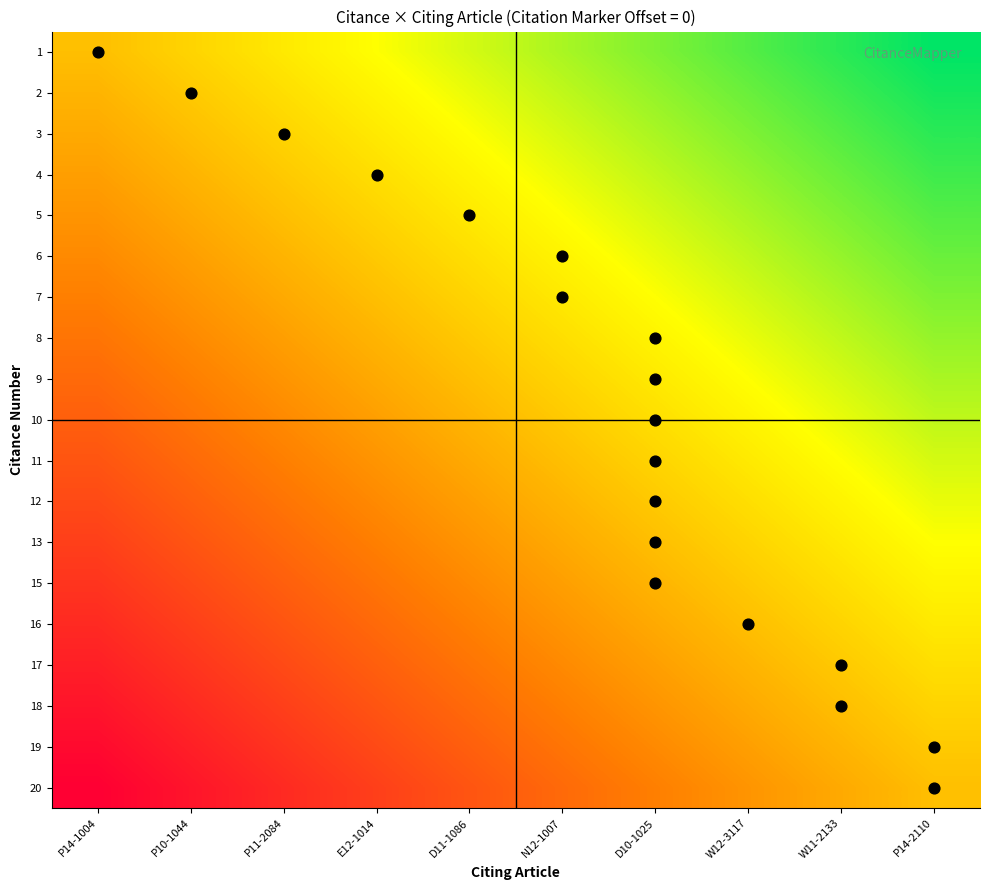

Reading left to right, list all the values displayed in this chart.

1: P14-1004=0.5	P10-1044=0.6	P11-2084=0.6	E12-1014=0.7	D11-1086=0.7	N12-1007=0.8	D10-1025=0.8	W12-3117=0.9	W11-2133=0.9	P14-2110=1.0
2: P14-1004=0.5	P10-1044=0.5	P11-2084=0.6	E12-1014=0.6	D11-1086=0.7	N12-1007=0.8	D10-1025=0.8	W12-3117=0.9	W11-2133=0.9	P14-2110=1.0
3: P14-1004=0.4	P10-1044=0.5	P11-2084=0.6	E12-1014=0.6	D11-1086=0.7	N12-1007=0.7	D10-1025=0.8	W12-3117=0.8	W11-2133=0.9	P14-2110=0.9
4: P14-1004=0.4	P10-1044=0.5	P11-2084=0.5	E12-1014=0.6	D11-1086=0.6	N12-1007=0.7	D10-1025=0.8	W12-3117=0.8	W11-2133=0.9	P14-2110=0.9
5: P14-1004=0.4	P10-1044=0.4	P11-2084=0.5	E12-1014=0.6	D11-1086=0.6	N12-1007=0.7	D10-1025=0.7	W12-3117=0.8	W11-2133=0.8	P14-2110=0.9
6: P14-1004=0.4	P10-1044=0.4	P11-2084=0.5	E12-1014=0.5	D11-1086=0.6	N12-1007=0.6	D10-1025=0.7	W12-3117=0.8	W11-2133=0.8	P14-2110=0.9
7: P14-1004=0.3	P10-1044=0.4	P11-2084=0.4	E12-1014=0.5	D11-1086=0.6	N12-1007=0.6	D10-1025=0.7	W12-3117=0.7	W11-2133=0.8	P14-2110=0.8
8: P14-1004=0.3	P10-1044=0.4	P11-2084=0.4	E12-1014=0.5	D11-1086=0.5	N12-1007=0.6	D10-1025=0.6	W12-3117=0.7	W11-2133=0.8	P14-2110=0.8
9: P14-1004=0.3	P10-1044=0.3	P11-2084=0.4	E12-1014=0.4	D11-1086=0.5	N12-1007=0.6	D10-1025=0.6	W12-3117=0.7	W11-2133=0.7	P14-2110=0.8
10: P14-1004=0.2	P10-1044=0.3	P11-2084=0.4	E12-1014=0.4	D11-1086=0.5	N12-1007=0.5	D10-1025=0.6	W12-3117=0.6	W11-2133=0.7	P14-2110=0.8
11: P14-1004=0.2	P10-1044=0.3	P11-2084=0.3	E12-1014=0.4	D11-1086=0.4	N12-1007=0.5	D10-1025=0.6	W12-3117=0.6	W11-2133=0.7	P14-2110=0.7
12: P14-1004=0.2	P10-1044=0.2	P11-2084=0.3	E12-1014=0.4	D11-1086=0.4	N12-1007=0.5	D10-1025=0.5	W12-3117=0.6	W11-2133=0.6	P14-2110=0.7
13: P14-1004=0.2	P10-1044=0.2	P11-2084=0.3	E12-1014=0.3	D11-1086=0.4	N12-1007=0.4	D10-1025=0.5	W12-3117=0.6	W11-2133=0.6	P14-2110=0.7
15: P14-1004=0.1	P10-1044=0.2	P11-2084=0.2	E12-1014=0.3	D11-1086=0.4	N12-1007=0.4	D10-1025=0.5	W12-3117=0.5	W11-2133=0.6	P14-2110=0.6
16: P14-1004=0.1	P10-1044=0.2	P11-2084=0.2	E12-1014=0.3	D11-1086=0.3	N12-1007=0.4	D10-1025=0.4	W12-3117=0.5	W11-2133=0.6	P14-2110=0.6
17: P14-1004=0.1	P10-1044=0.1	P11-2084=0.2	E12-1014=0.2	D11-1086=0.3	N12-1007=0.4	D10-1025=0.4	W12-3117=0.5	W11-2133=0.5	P14-2110=0.6
18: P14-1004=0.1	P10-1044=0.1	P11-2084=0.2	E12-1014=0.2	D11-1086=0.3	N12-1007=0.3	D10-1025=0.4	W12-3117=0.4	W11-2133=0.5	P14-2110=0.6
19: P14-1004=0.0	P10-1044=0.1	P11-2084=0.1	E12-1014=0.2	D11-1086=0.2	N12-1007=0.3	D10-1025=0.4	W12-3117=0.4	W11-2133=0.5	P14-2110=0.5
20: P14-1004=0.0	P10-1044=0.1	P11-2084=0.1	E12-1014=0.2	D11-1086=0.2	N12-1007=0.3	D10-1025=0.3	W12-3117=0.4	W11-2133=0.4	P14-2110=0.5